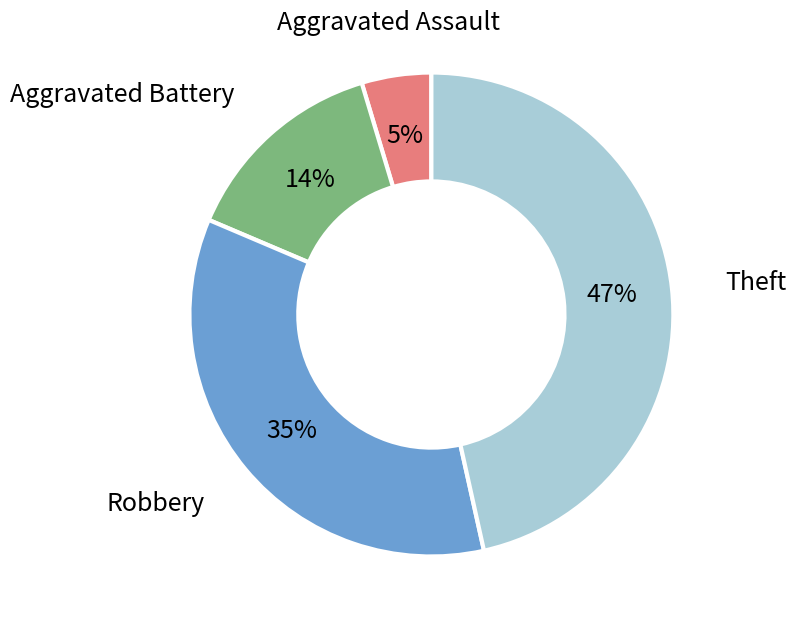

Count the number of slices in the pie.

4